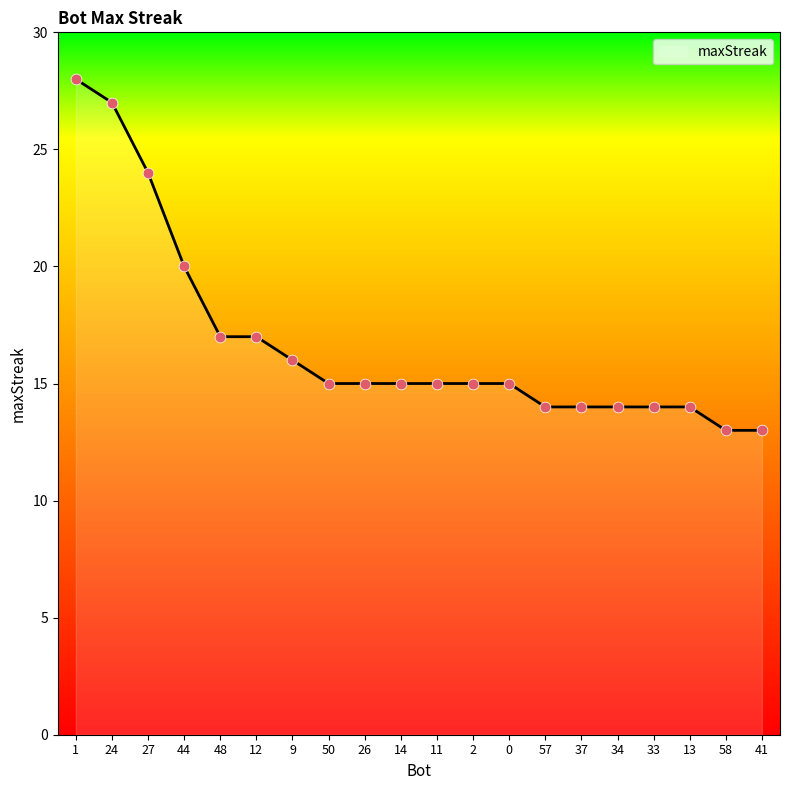

Approximately how many times larger is the value at 13 compared to 14?

0.9